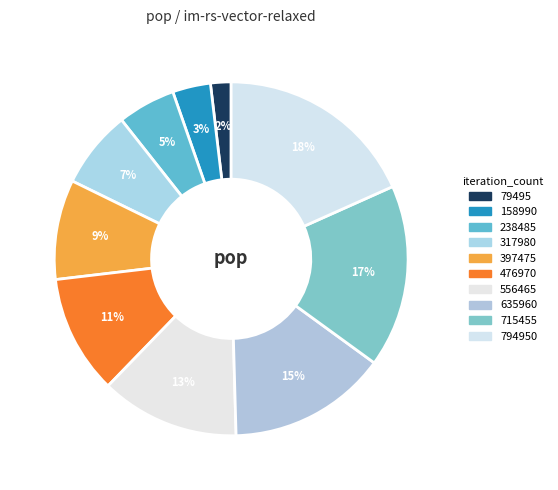

How many slices are in this pie chart?

10